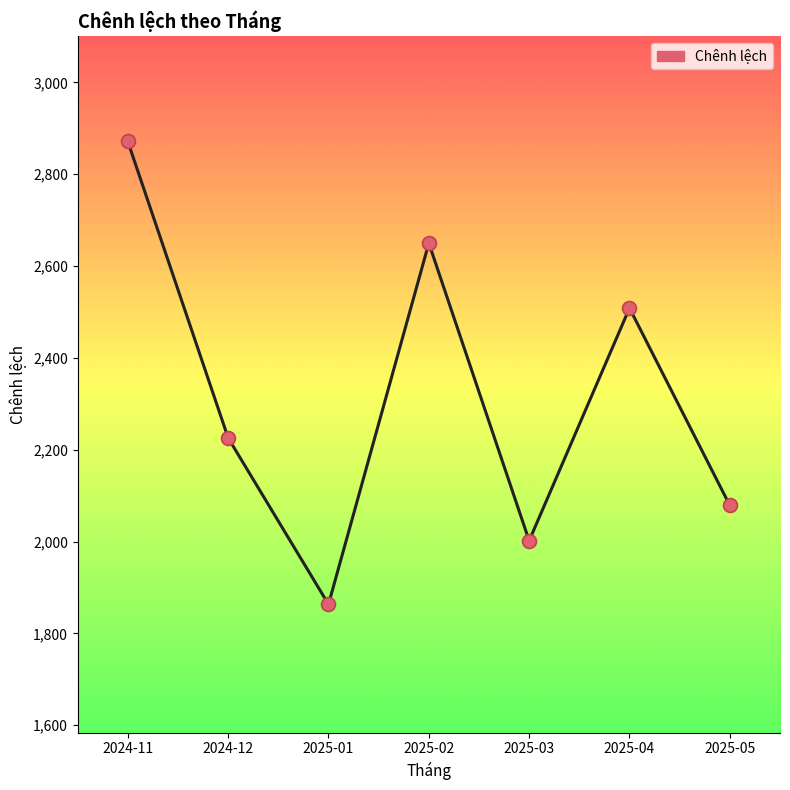

Which has a higher value, 2025-02 or 2025-03?

2025-02